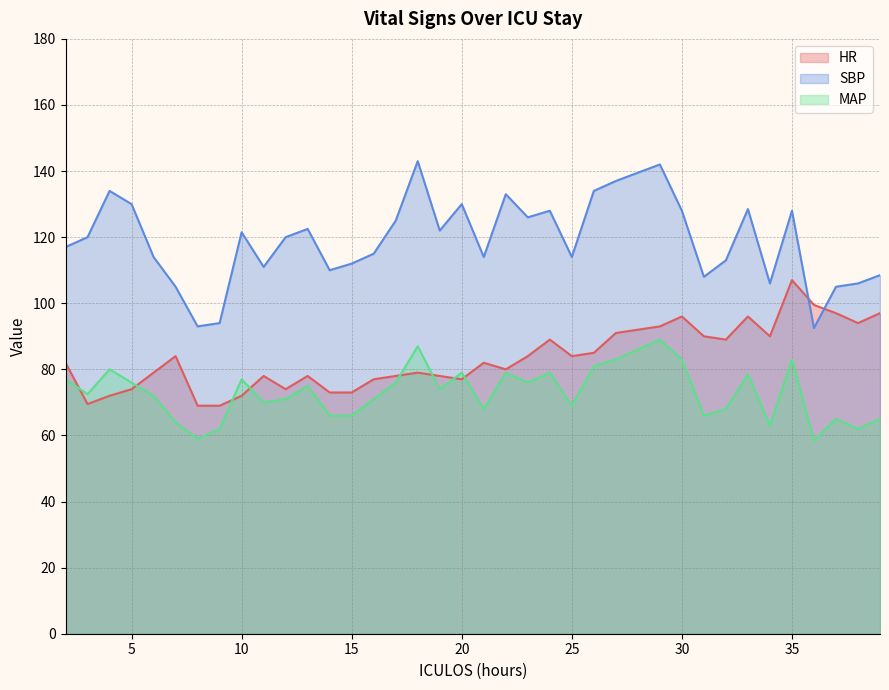

True or false: MAP has a value of 80.8 at 36.

False